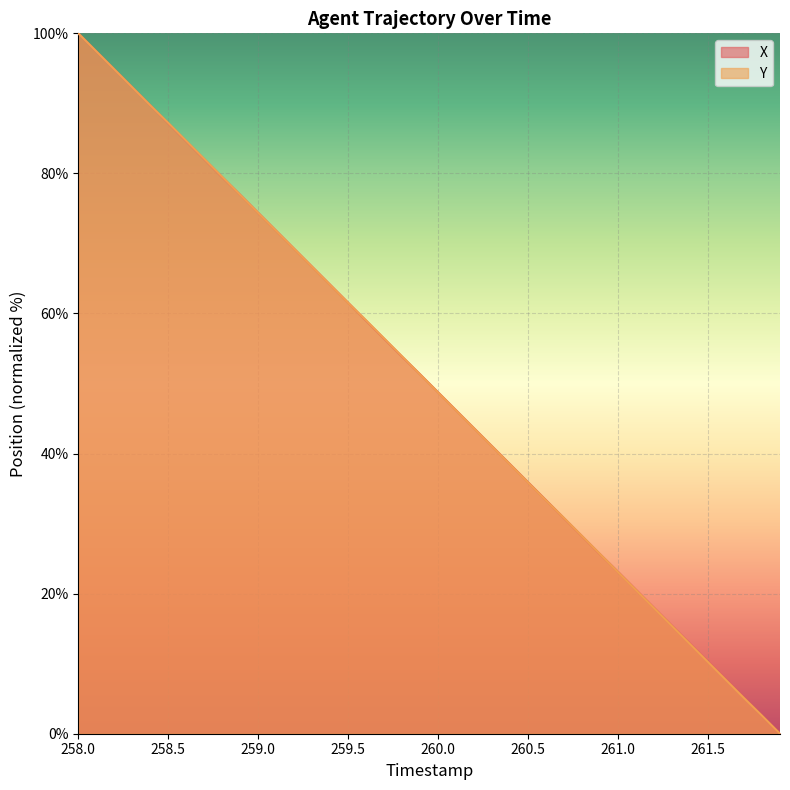

What is the approximate value of Y at 261.5?

10.2